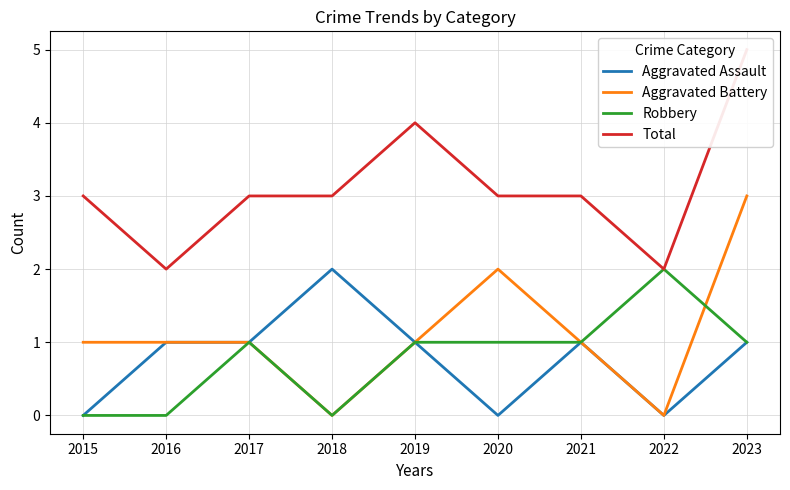

What is the average value of the Aggravated Assault series?

1